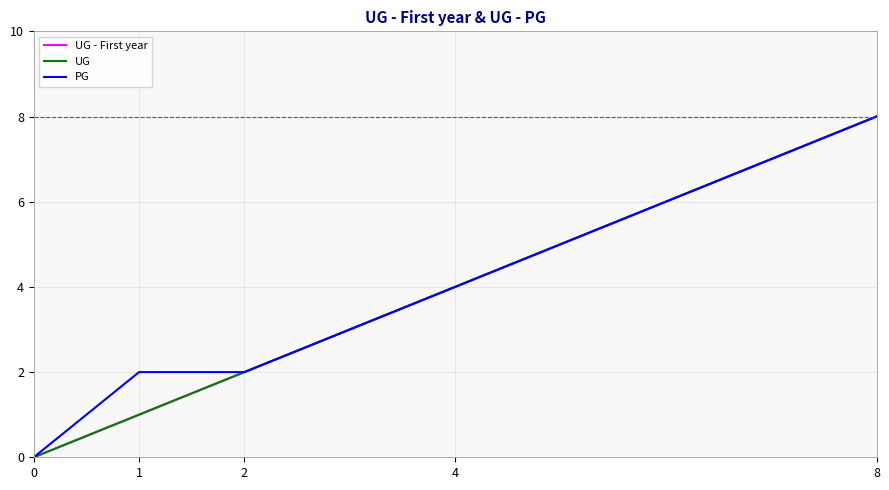

Reading right to left, transcribe all the data shown in this chart.

UG - First year: 8=8	4=4	2=2	1=1	0=0
UG: 8=8	4=4	2=2	1=1	0=0
PG: 8=8	4=4	2=2	1=2	0=0